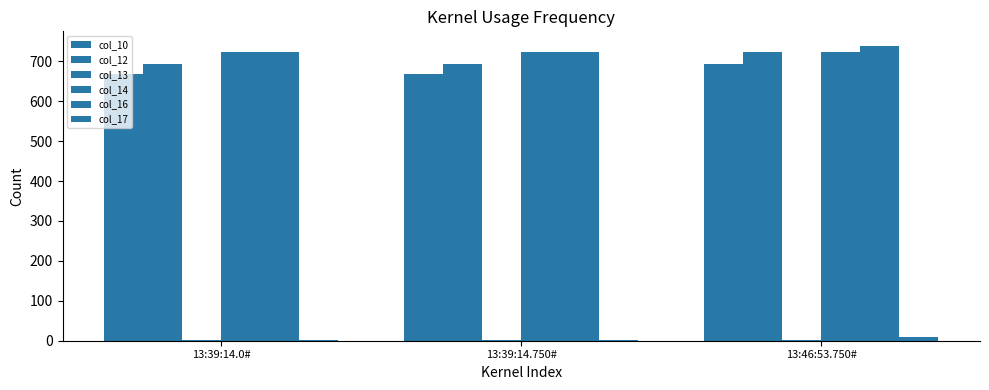

How many data points does each series have?

3